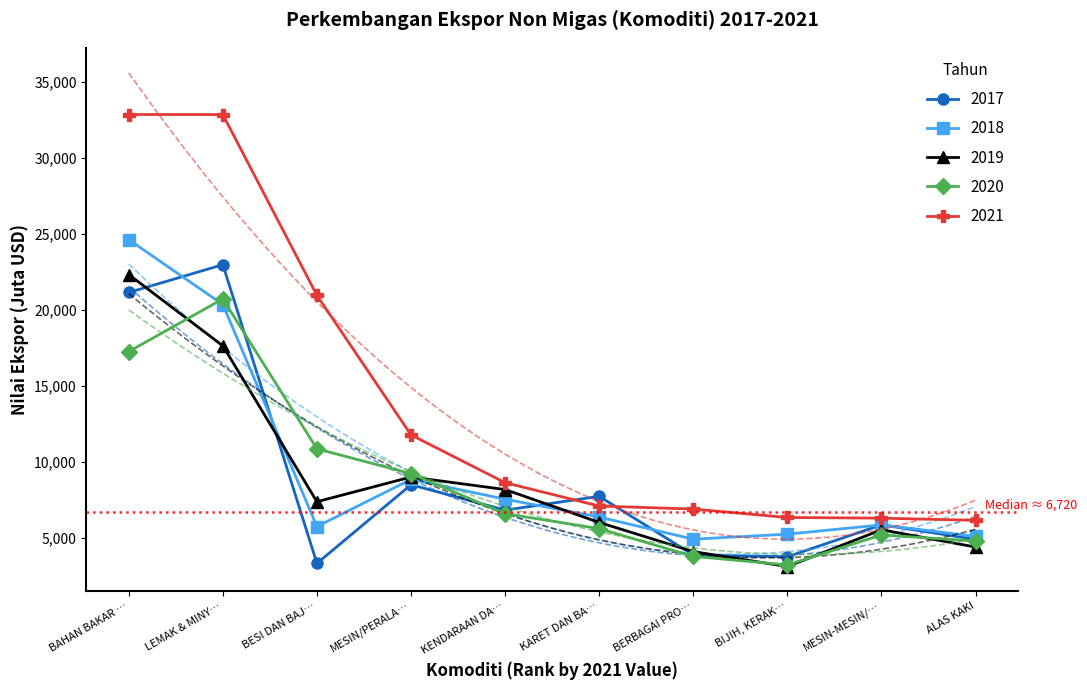

Between which two adjacent categories do 2018 and 2017 first intersect?

BAHAN BAKAR … and LEMAK & MINY…